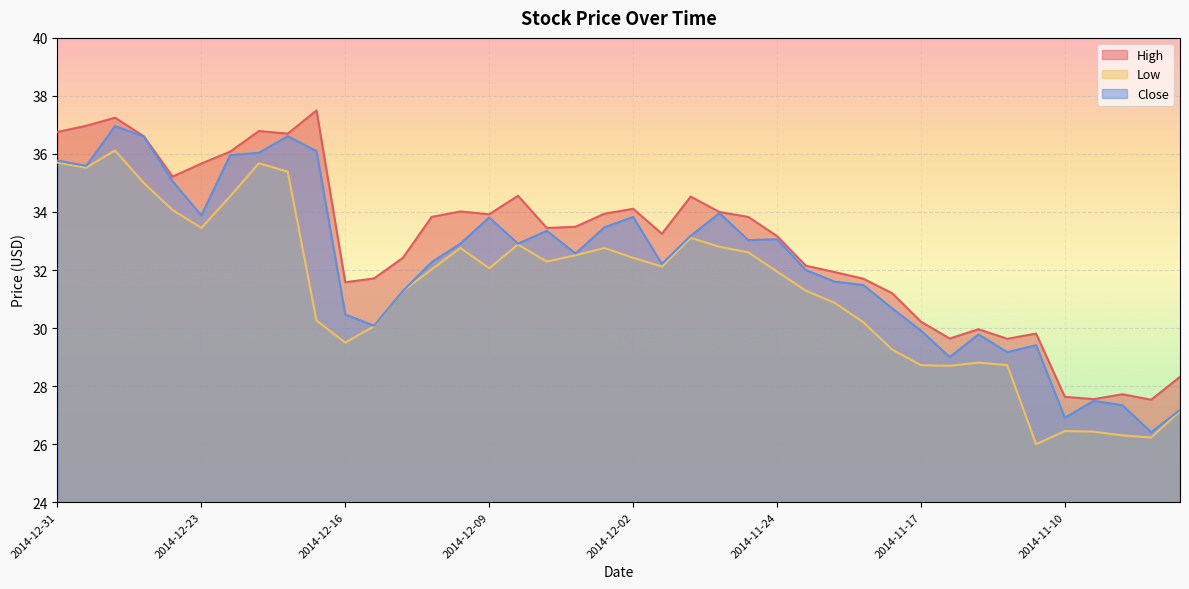

What is the difference between the second highest and minimum values in the Close series?

10.2